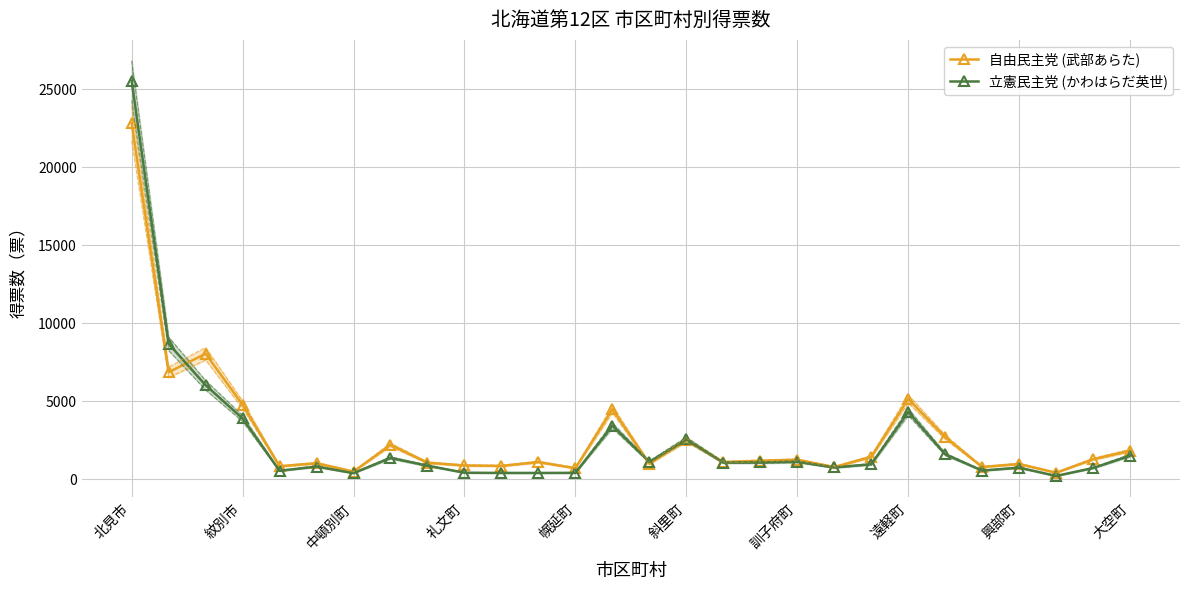

What is the difference between the highest and lowest values at 14?

115